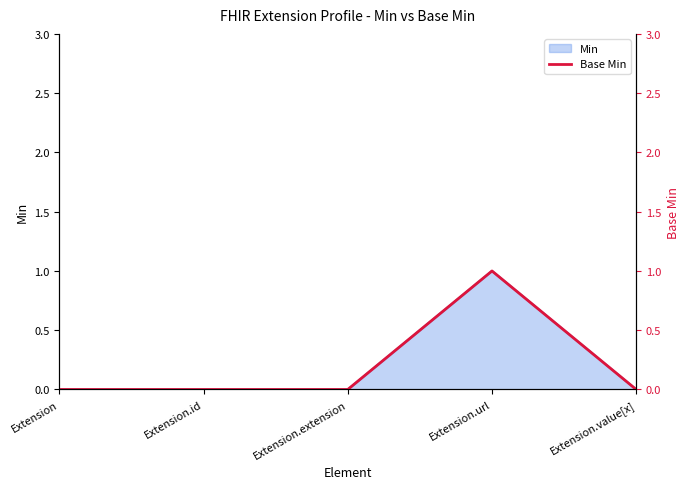

How many points are higher than both their immediate neighbors (excluding endpoints)?

1